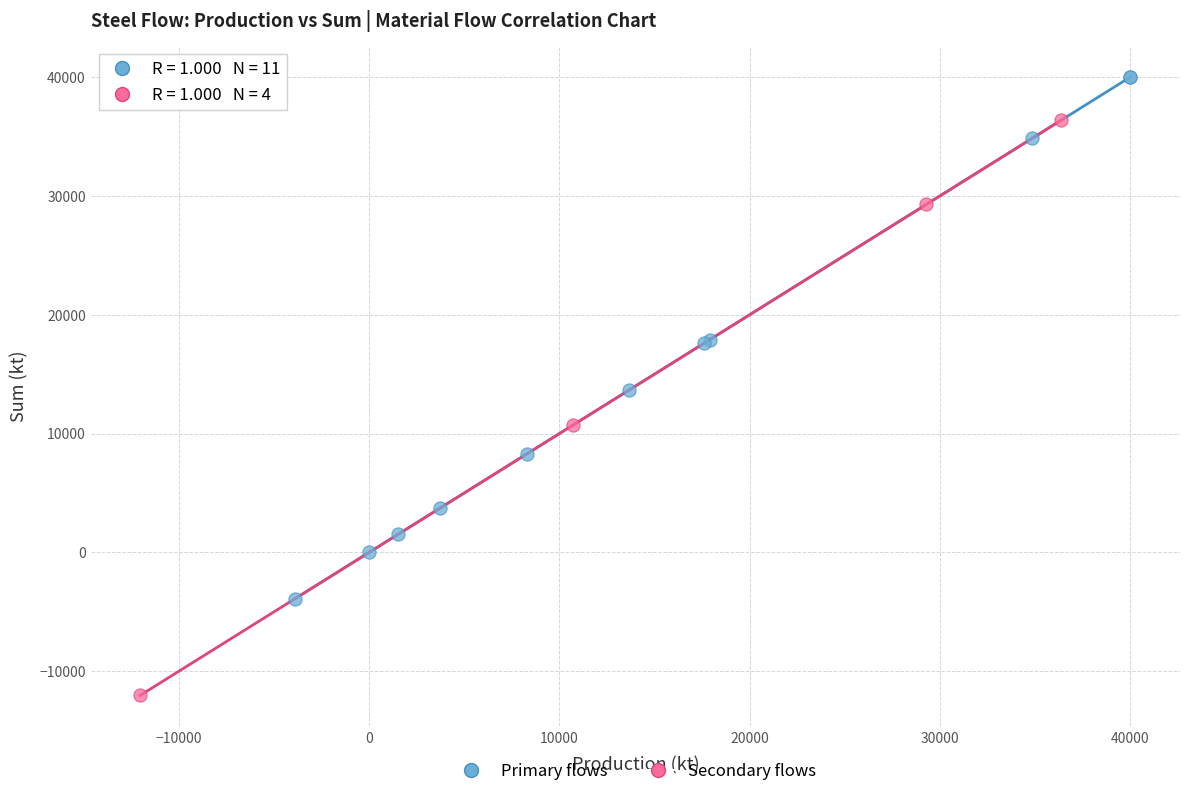

Which series contains the highest Y value?

Primary flows